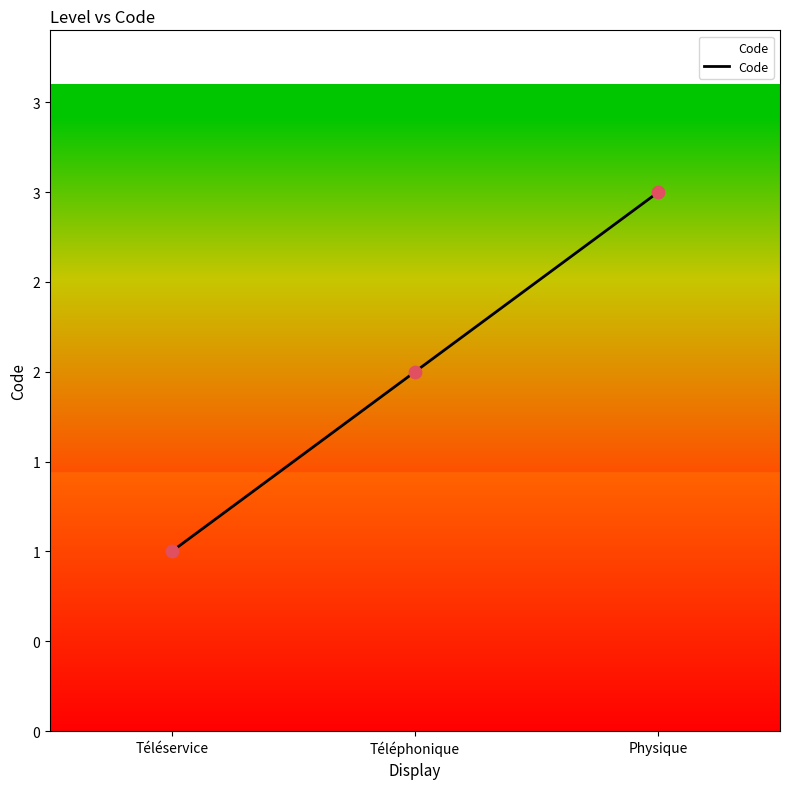

What is the change in value from Téléservice to Physique?

+2